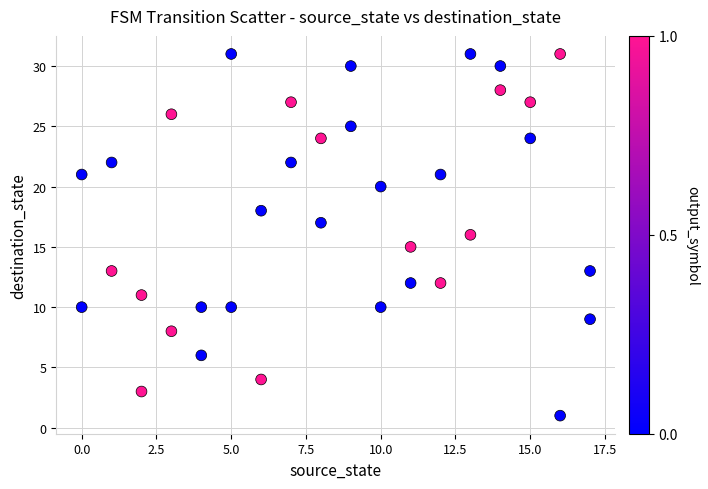

What is the range of X values (max minus min)?

17